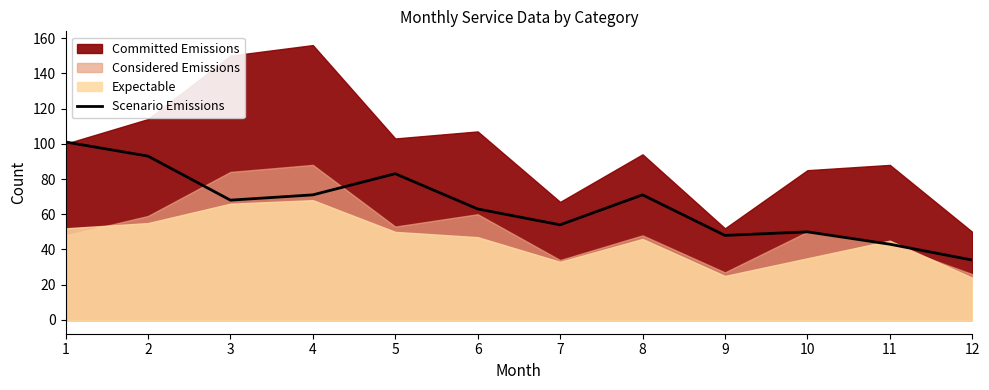

How many values are below 68?

6